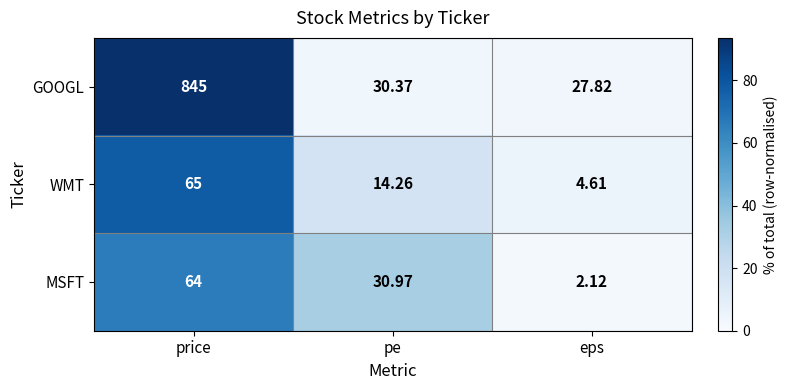

Which series has the largest total across all categories?

GOOGL